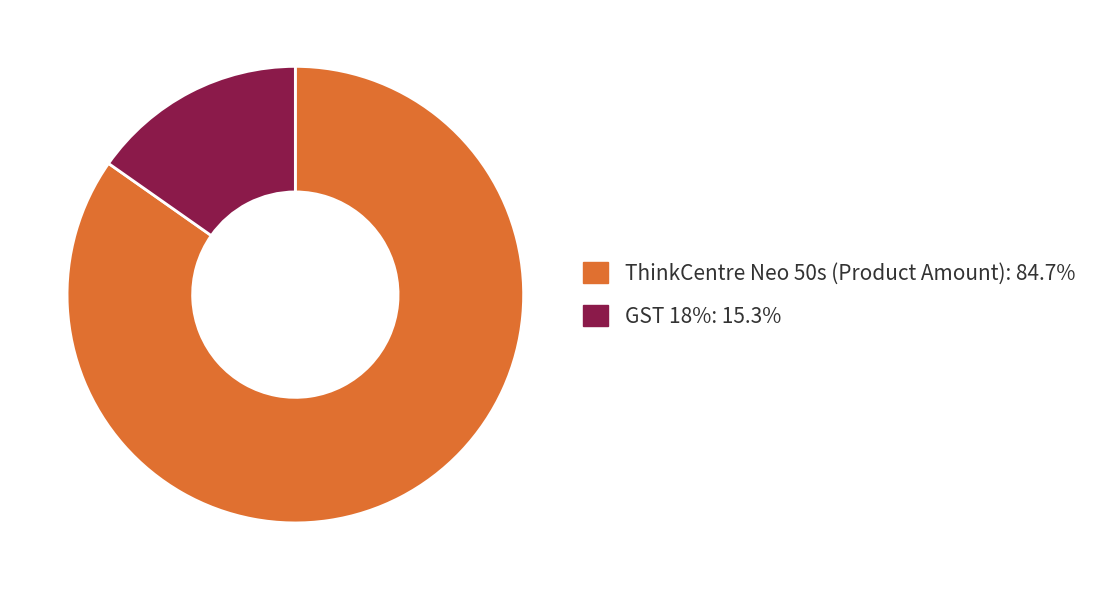

Which category accounts for the majority?

ThinkCentre Neo 50s (Product Amount)